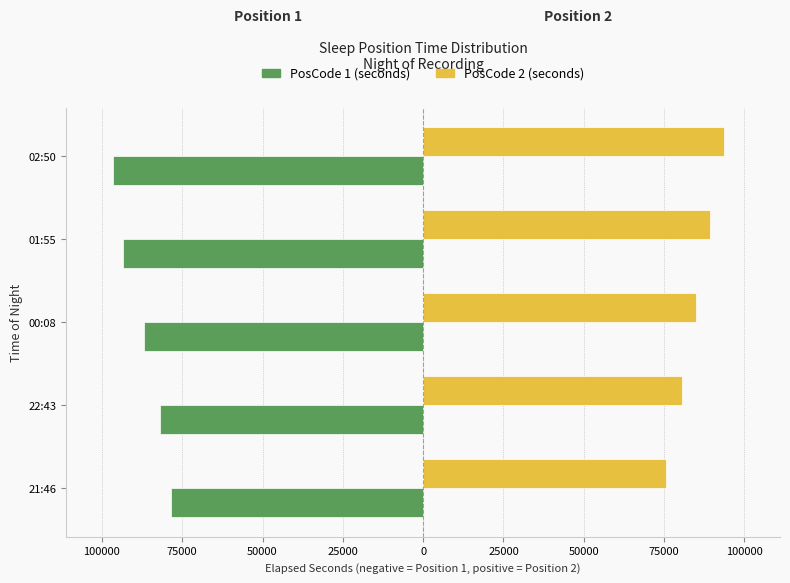

Rank the series by their average value, from lowest to highest.

PosCode 1 (seconds), PosCode 2 (seconds)